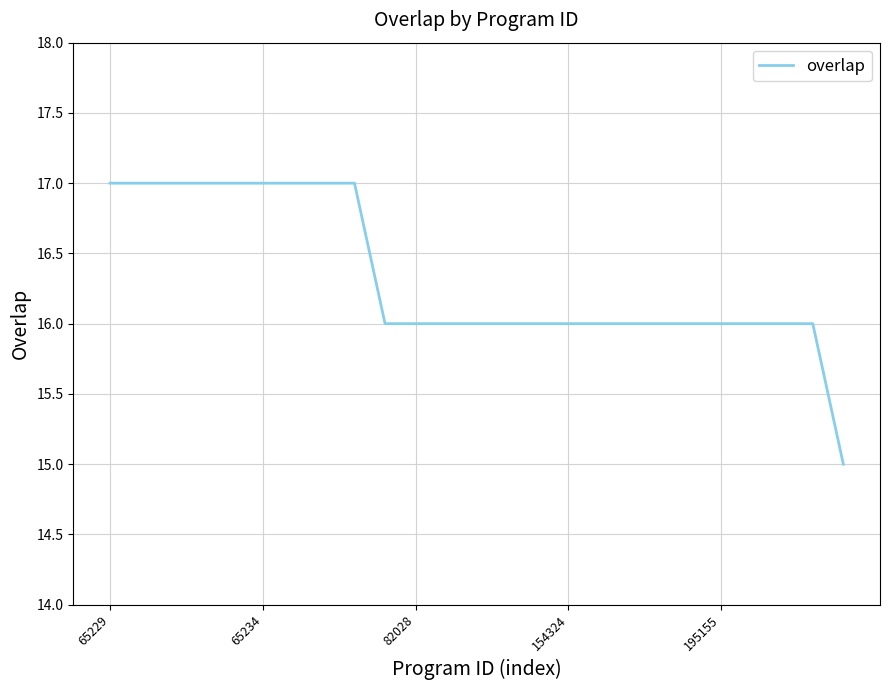

What is the difference between the maximum and minimum values?

2